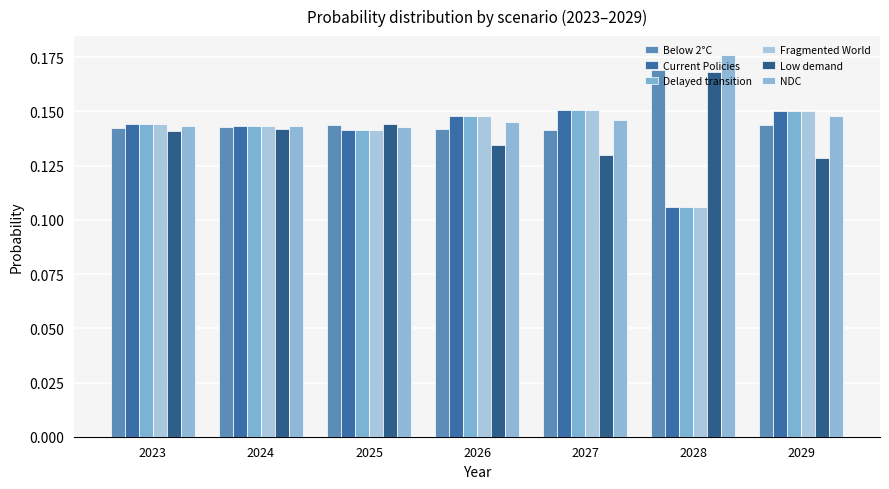

How many categories are shown in the chart?

7